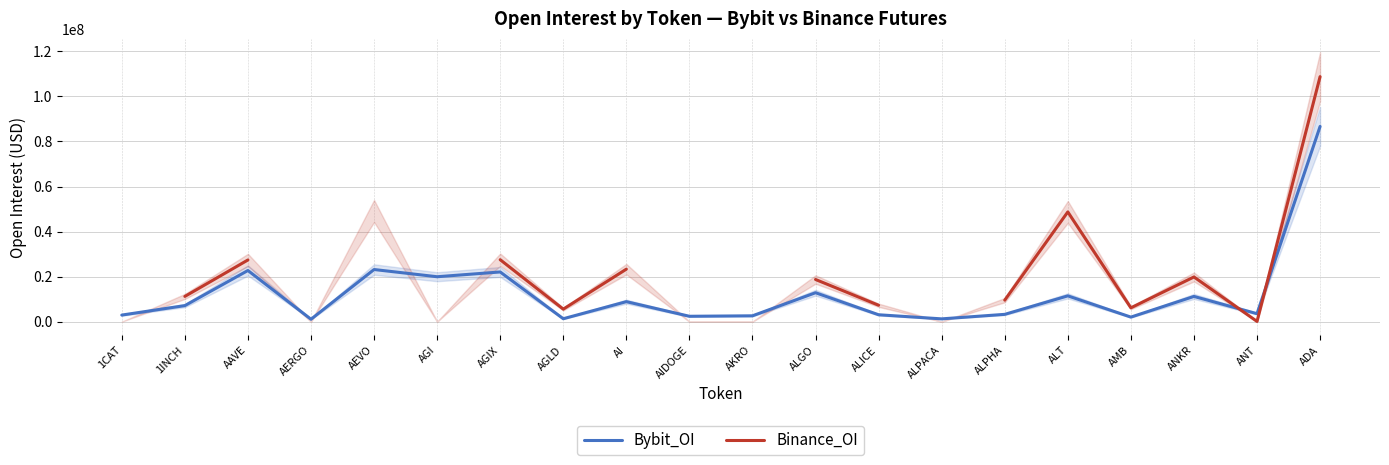

How many data points in Binance_OI are above 49130532?

1